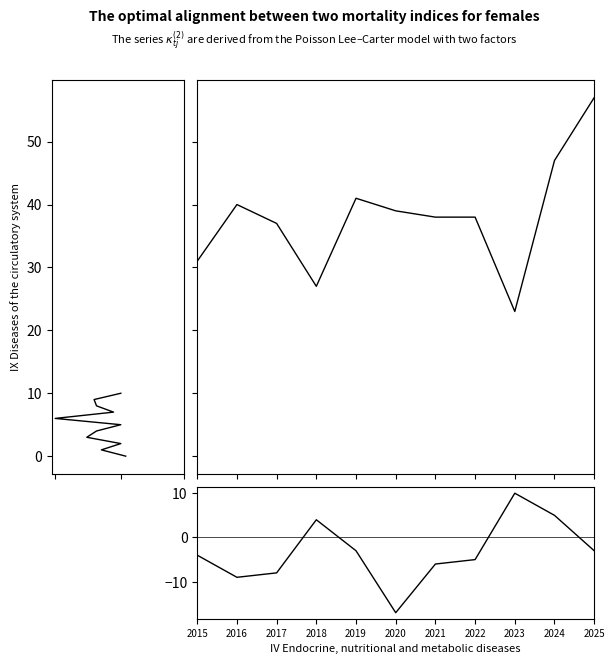

Reading left to right, list all the values displayed in this chart.

Englewood: 31	40	37	27	41	39	38	38	23	47	57
Austin: 0	1	2	3	4	5	6	7	8	9	10
Grand Crossing: -4	-9	-8	4	-3	-17	-6	-5	10	5	-3